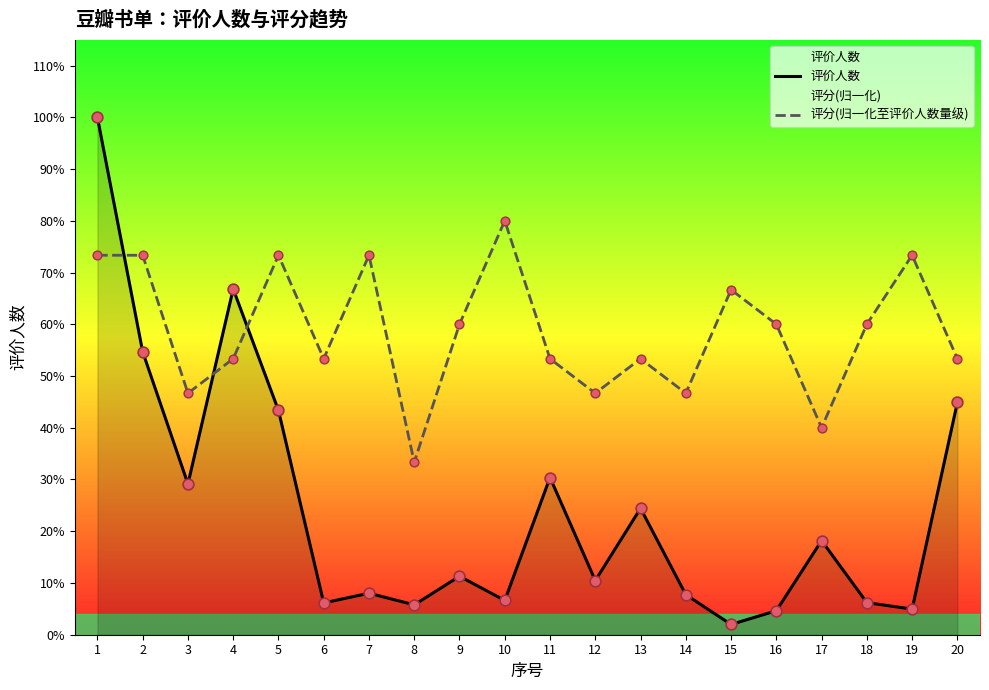

What are all the series names shown in the legend?

评价人数, 评分(归一化至评价人数量级)